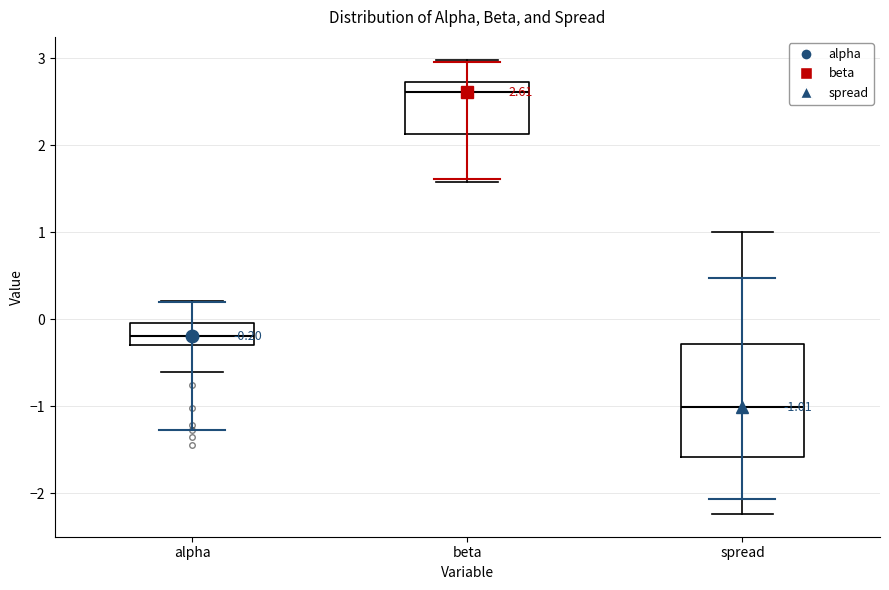

Which box has the highest median line?

beta